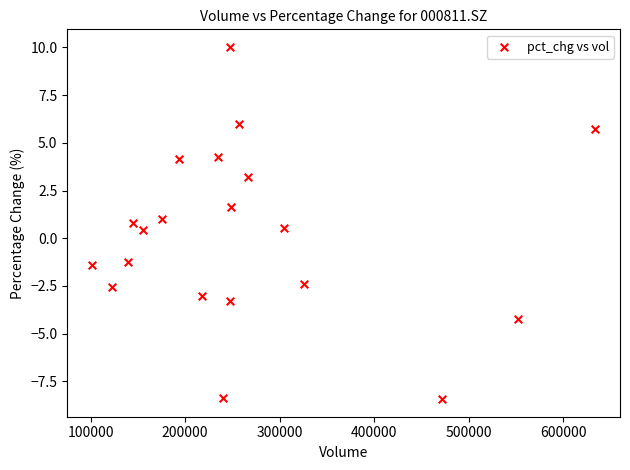

What is the range of Y values (max minus min)?

18.5